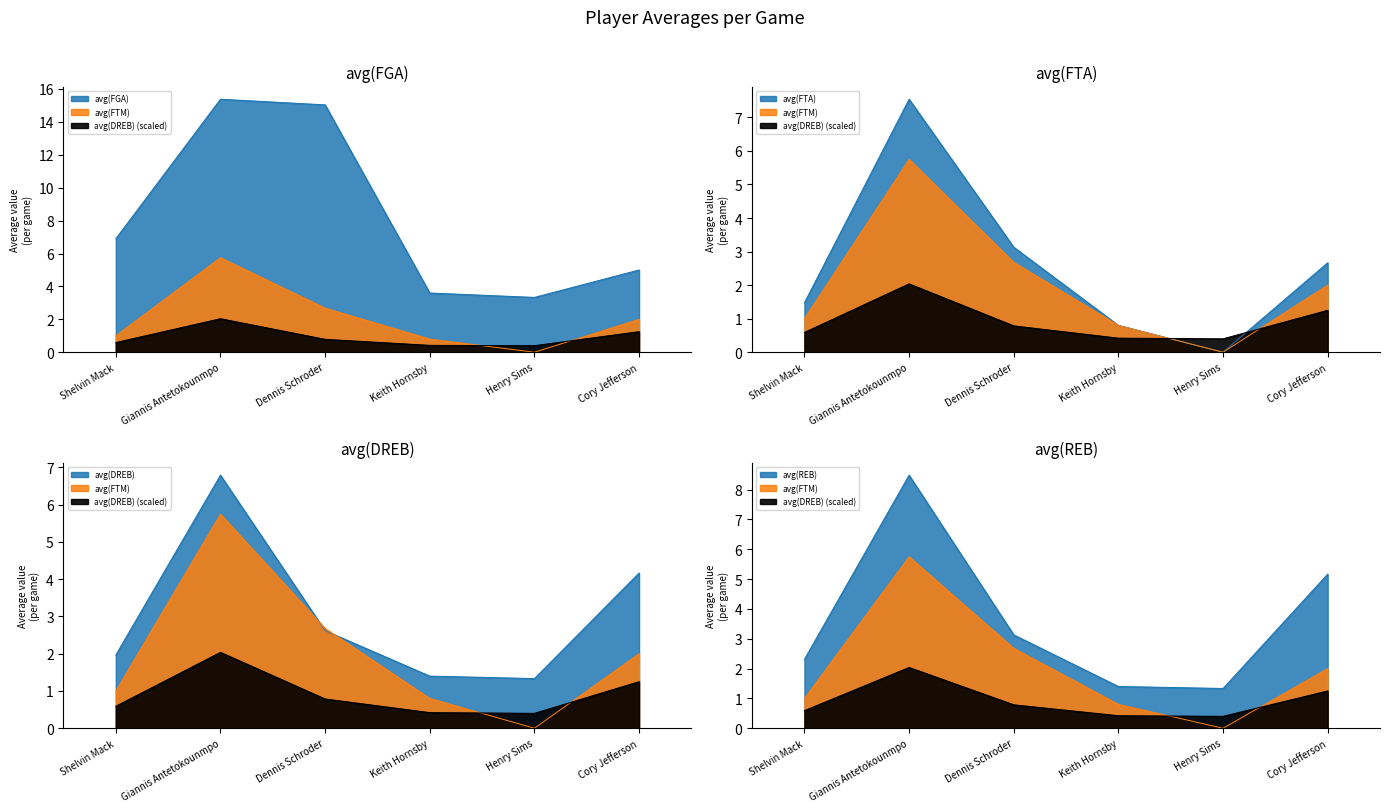

The value of avg(REB) at Keith Hornsby is 2.2. True or false?

False